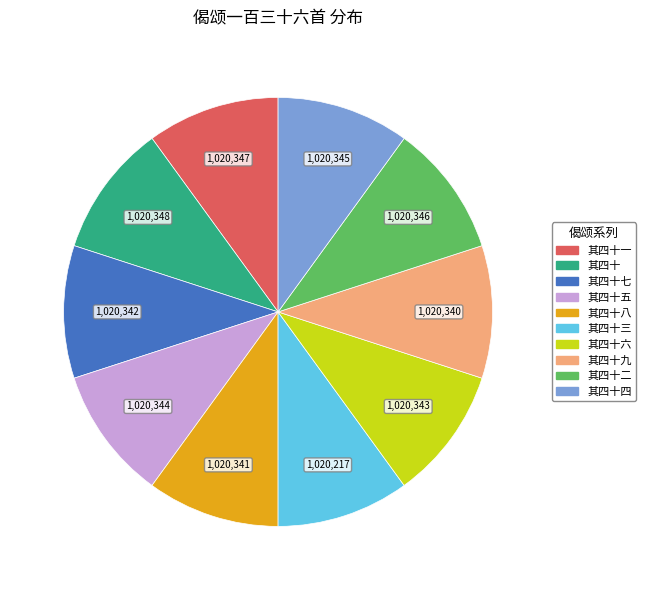

Is there any slice that represents more than half of the pie?

No